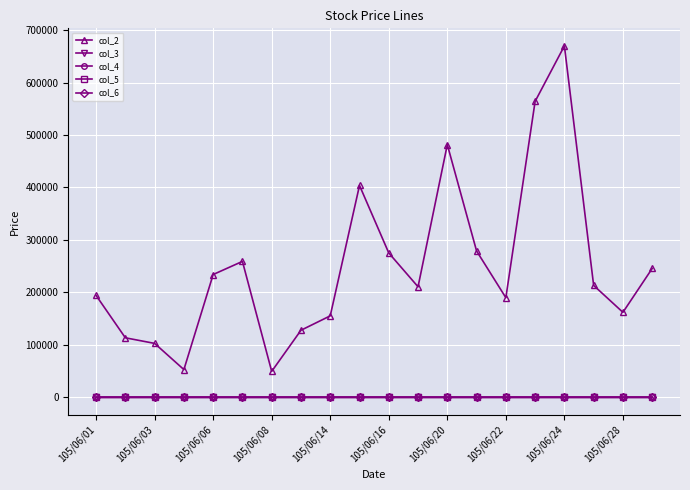

True or false: col_4 and col_2 cross at least once.

False